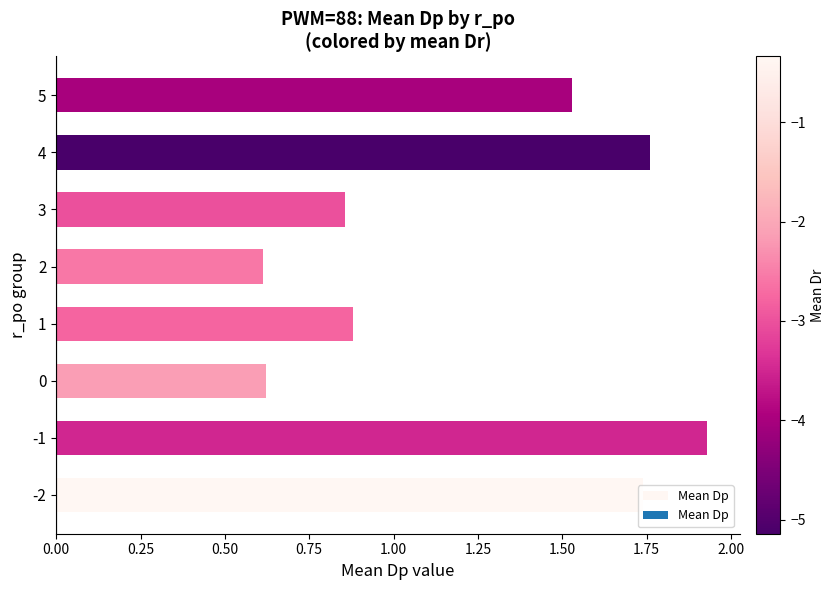

What is the change in value from -2 to 0?

-1.1